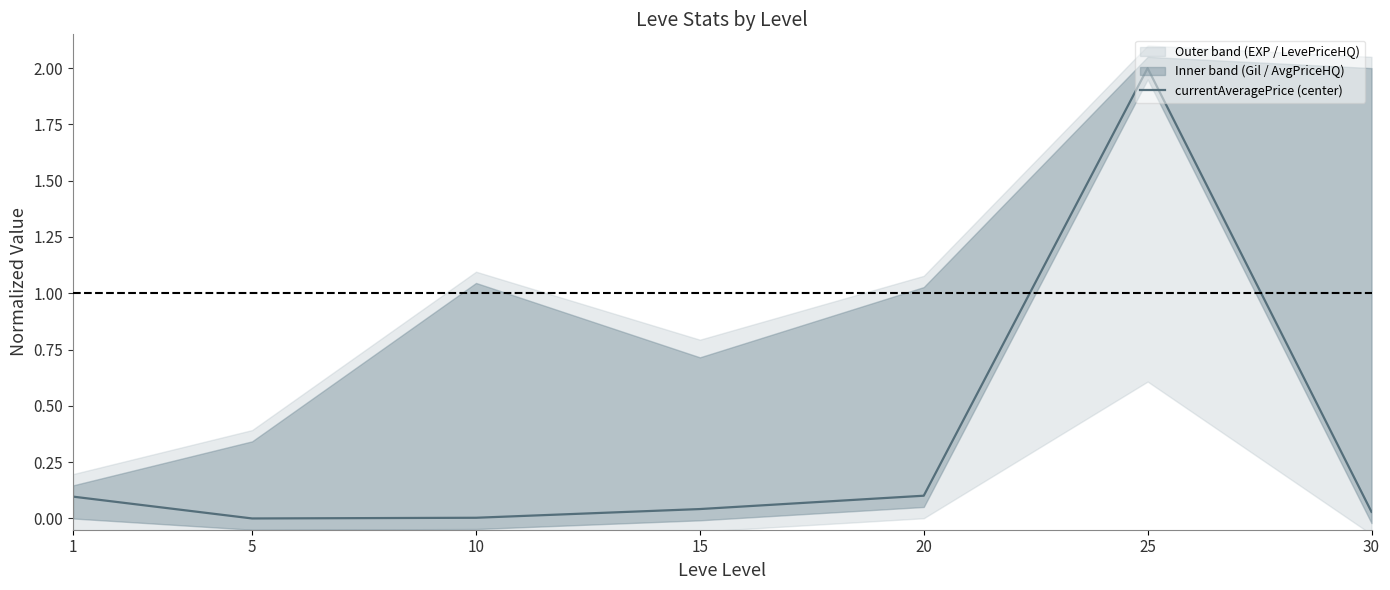

What is the change in value from 5 to 25?

+2.0